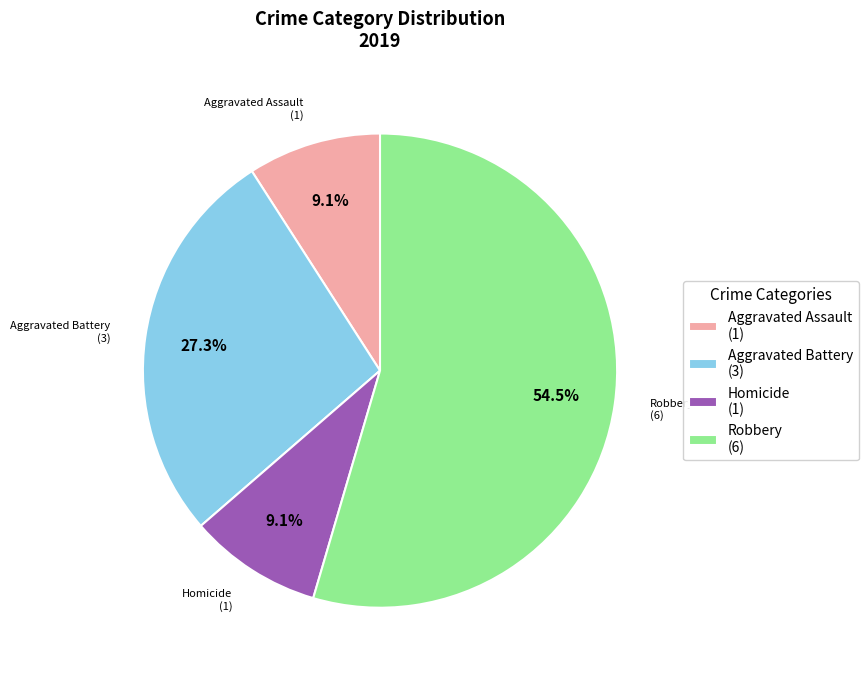

Count the number of slices in the pie.

4